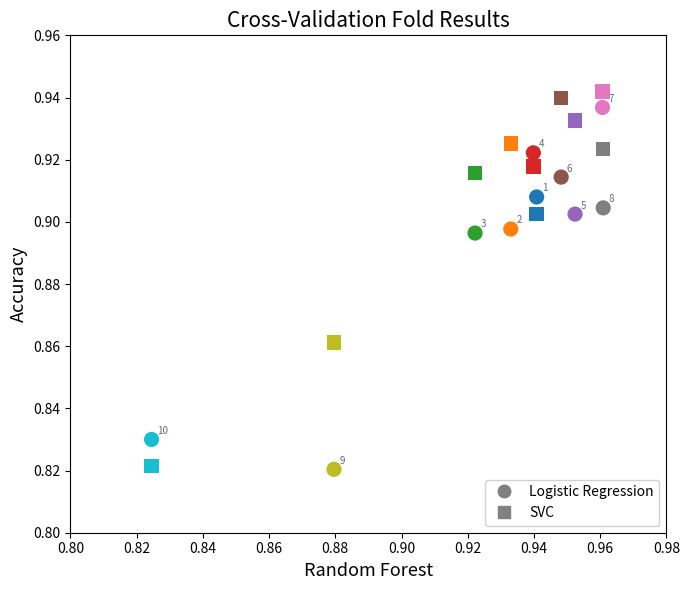

Count the number of points in this scatter plot.

20